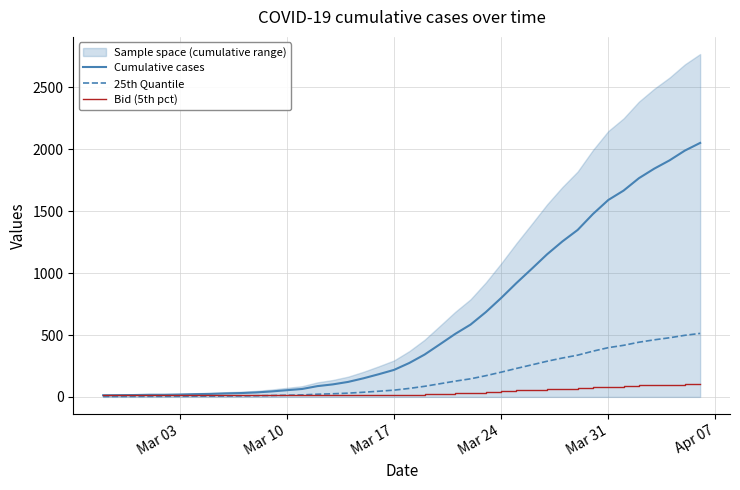

True or false: Cumulative cases has more than 1 points higher than both neighbors.

False